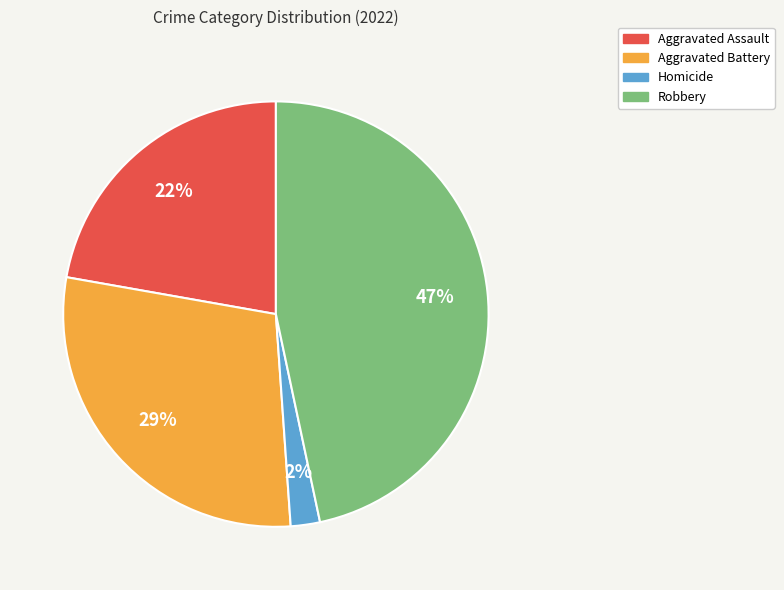

Does Aggravated Assault account for over 50% of the chart?

No